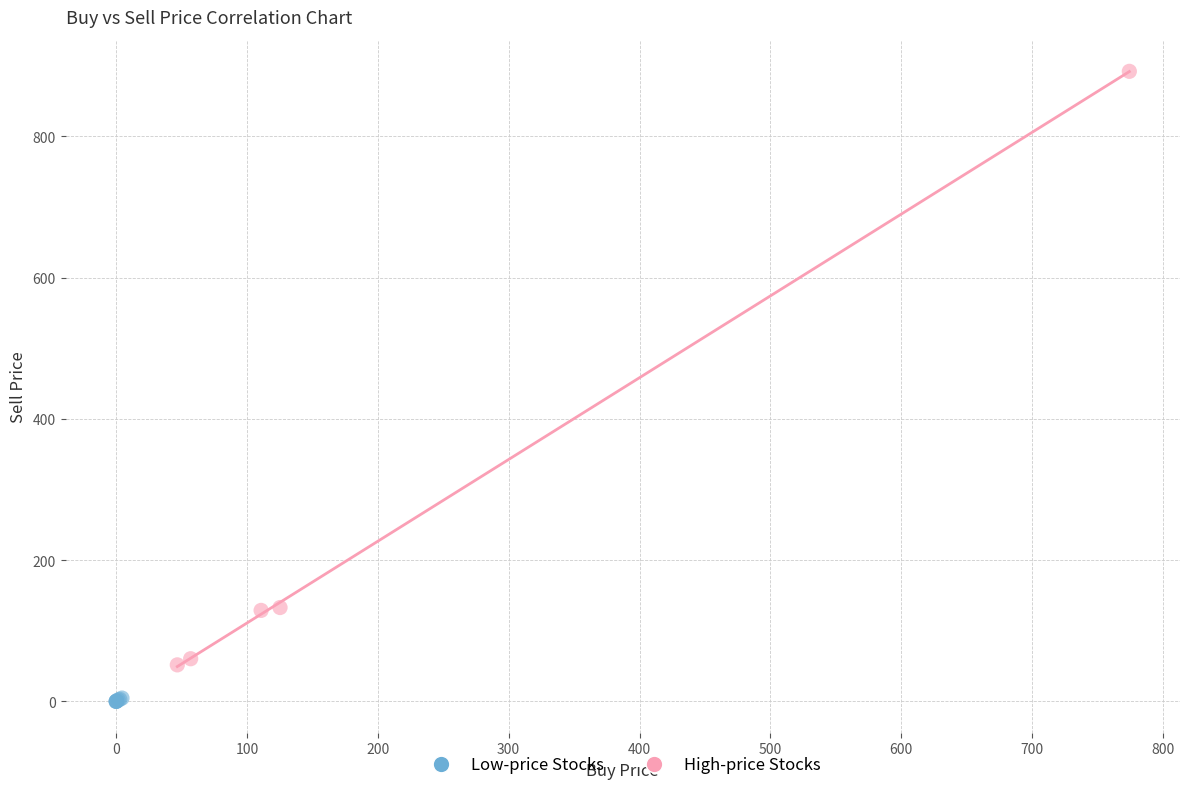

Which series reaches the maximum Y coordinate?

High-price Stocks